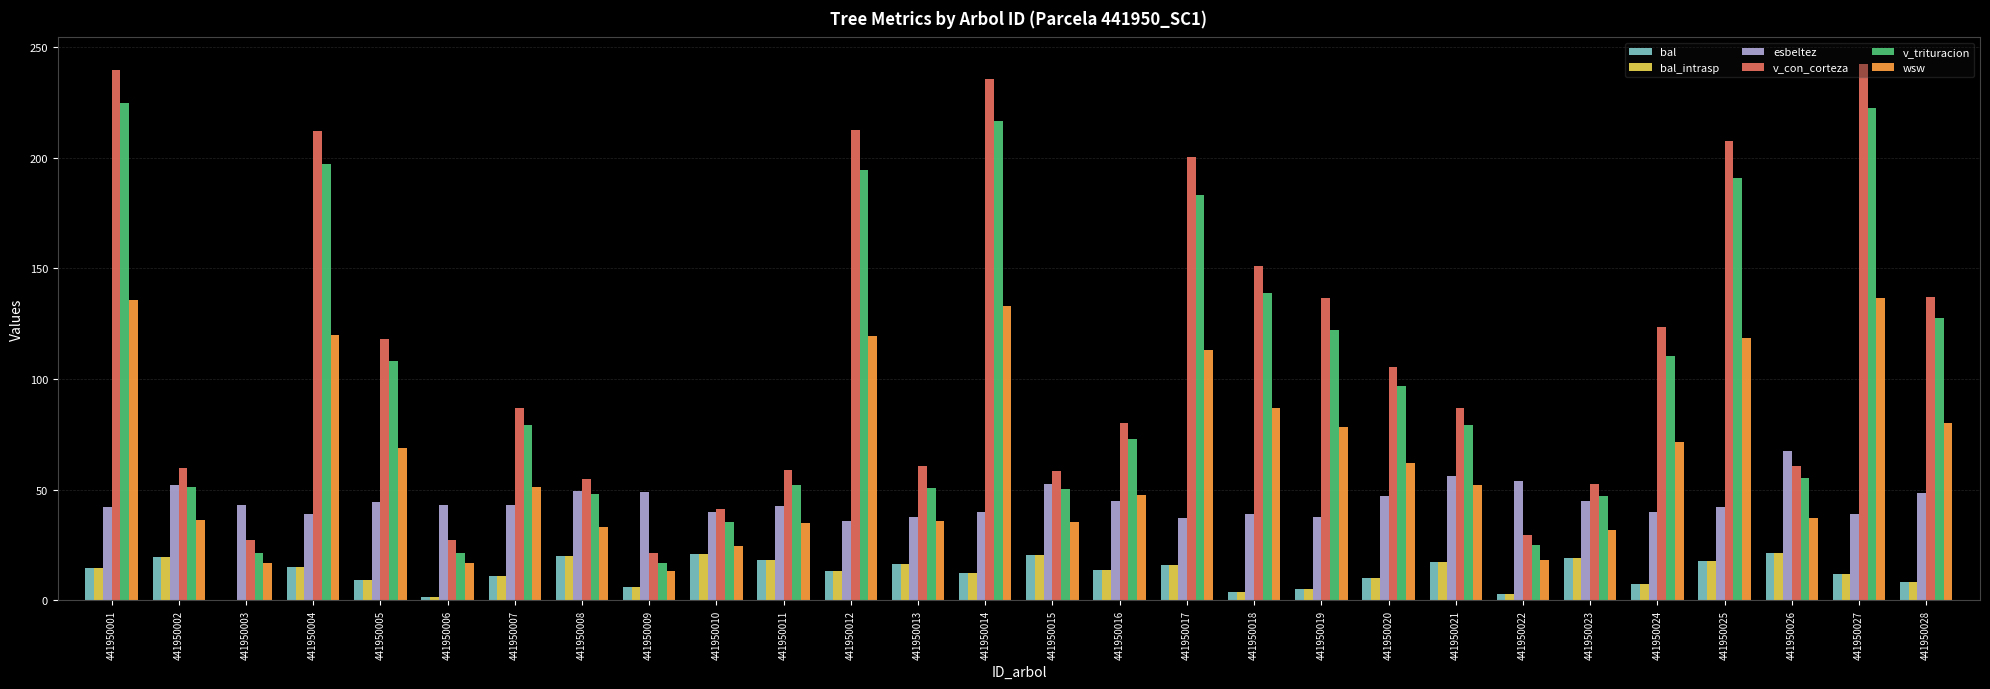

How many groups of bars are there?

28